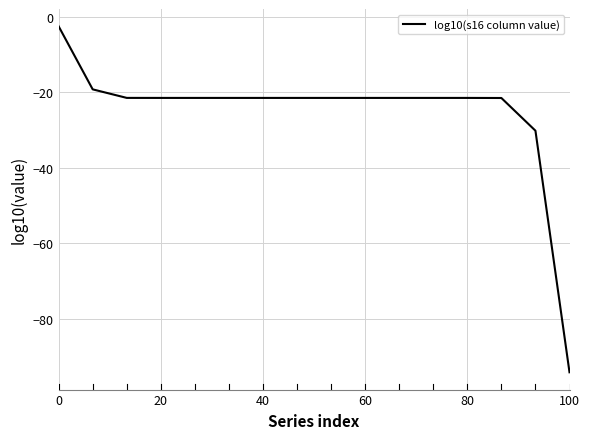

What is the greatest value displayed?

-2.4